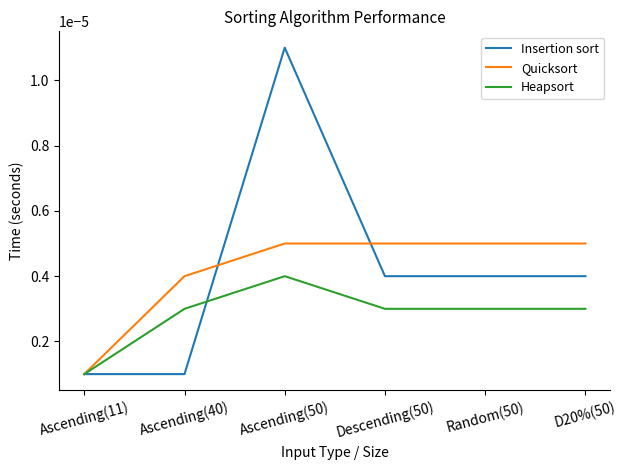

Rank the series at Ascending(40) from highest to lowest value.

Quicksort, Heapsort, Insertion sort